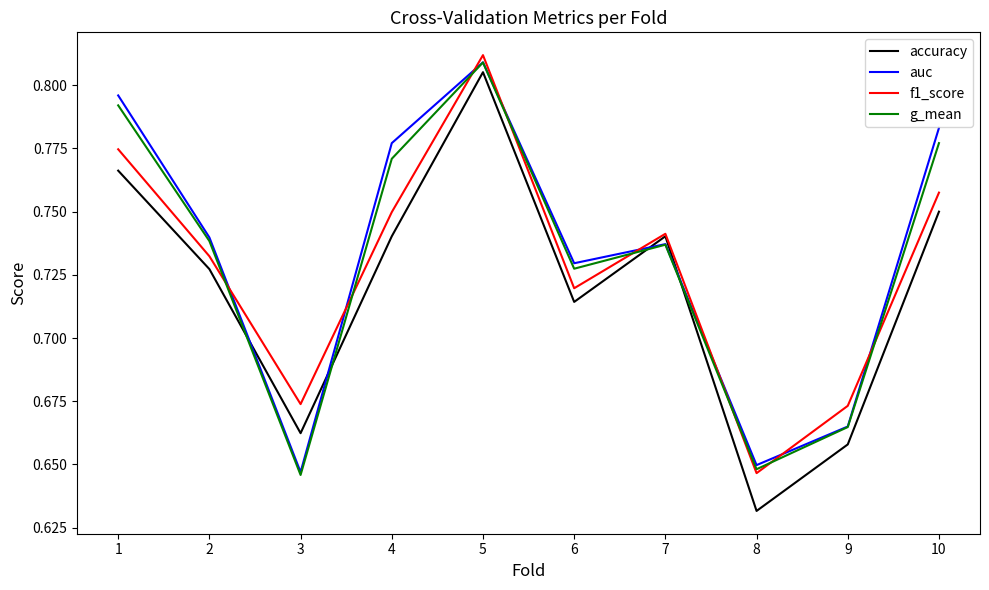

At which category does accuracy reach its first local peak?

5